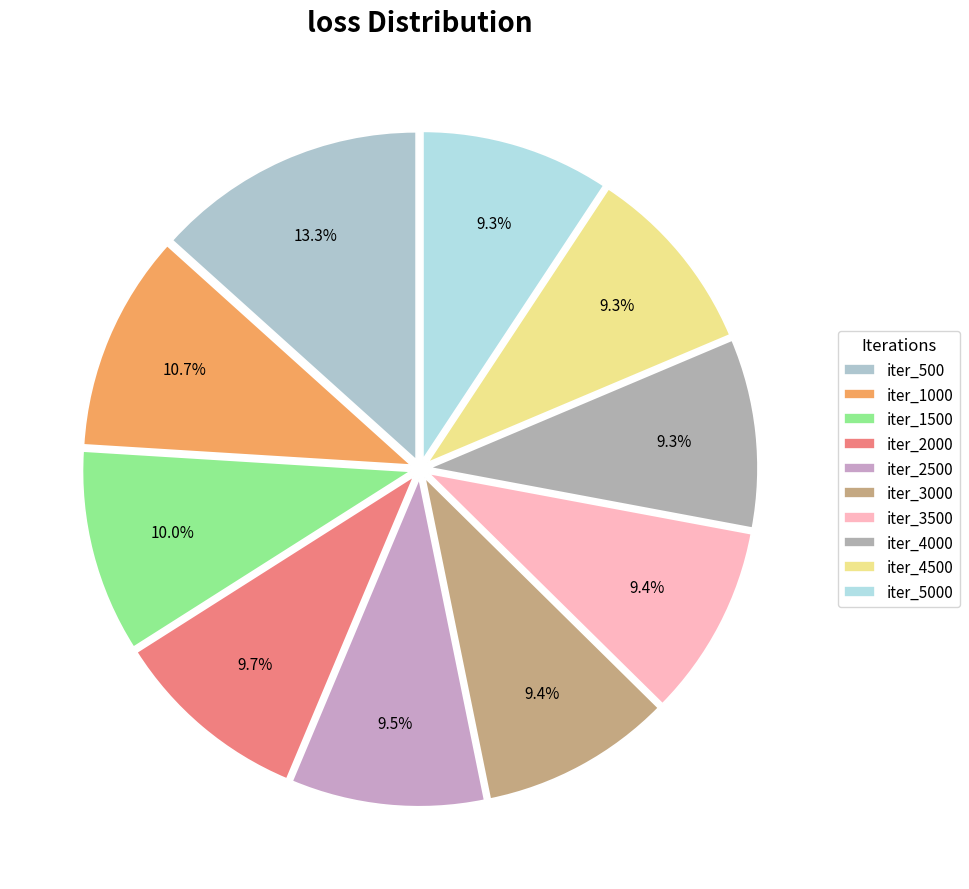

Does iter_500 account for over 50% of the chart?

No